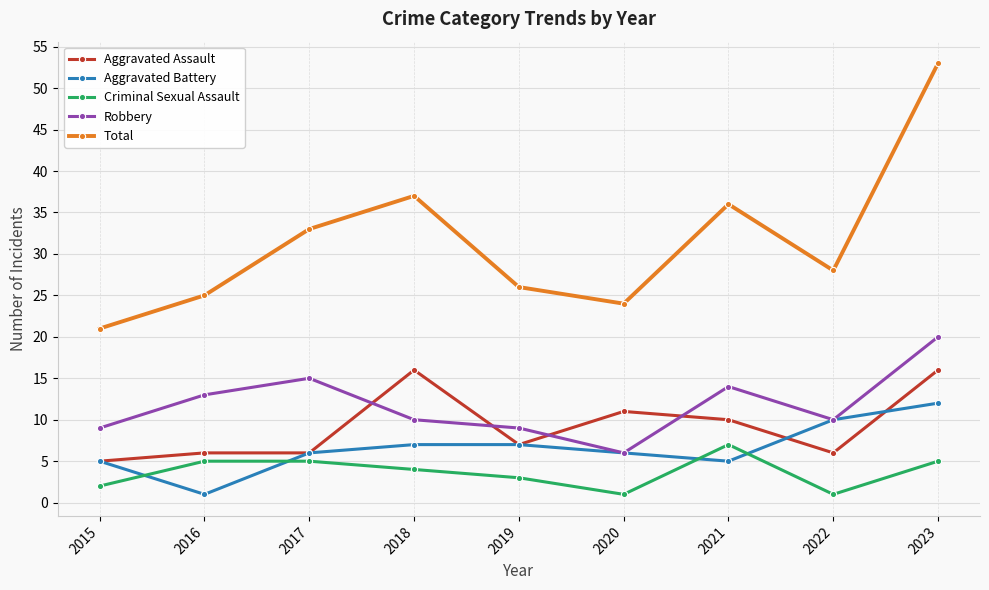

What is the difference between the second highest and second lowest values in the Criminal Sexual Assault series?

4